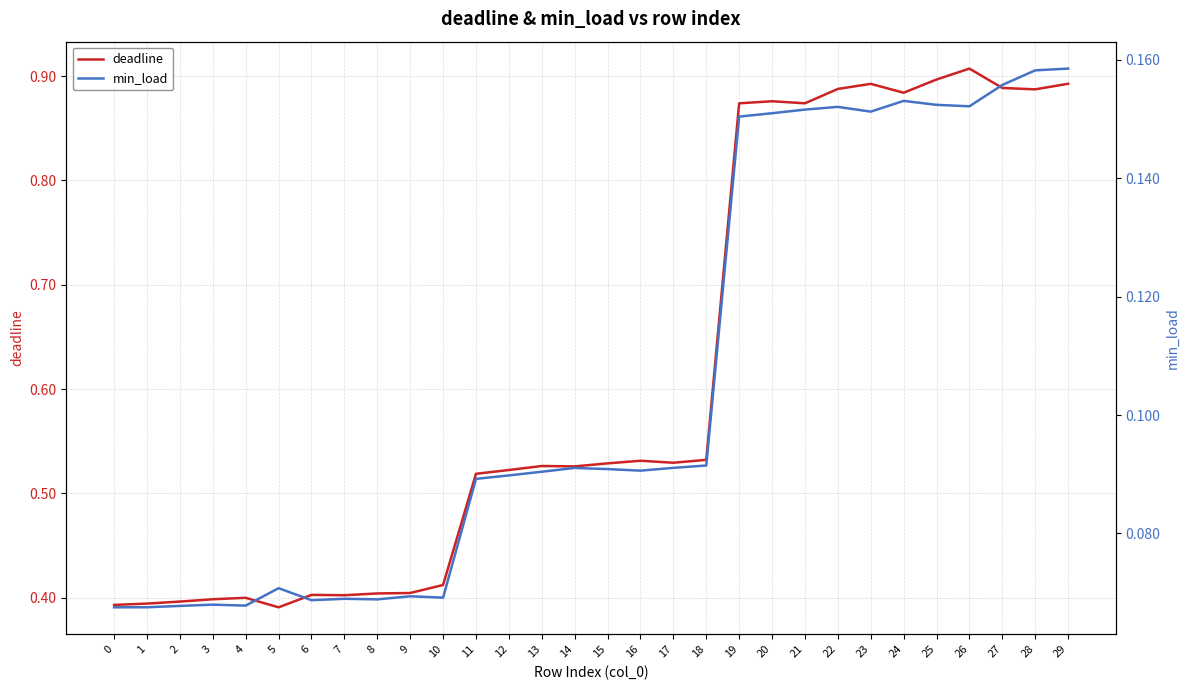

At which category does deadline reach its first local valley?

5